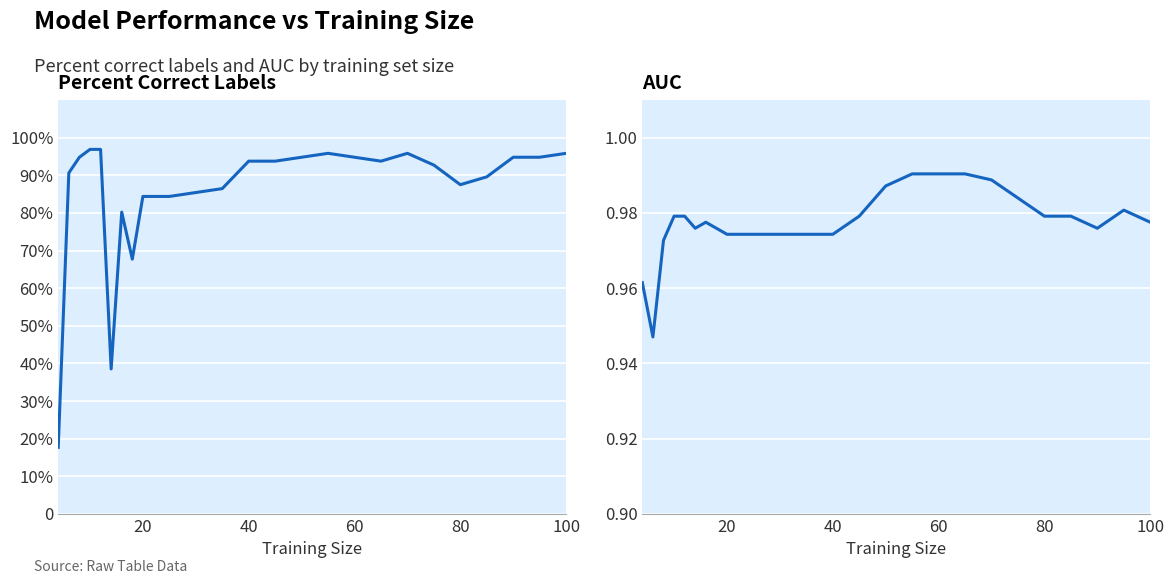

How many lines are shown in the chart?

2